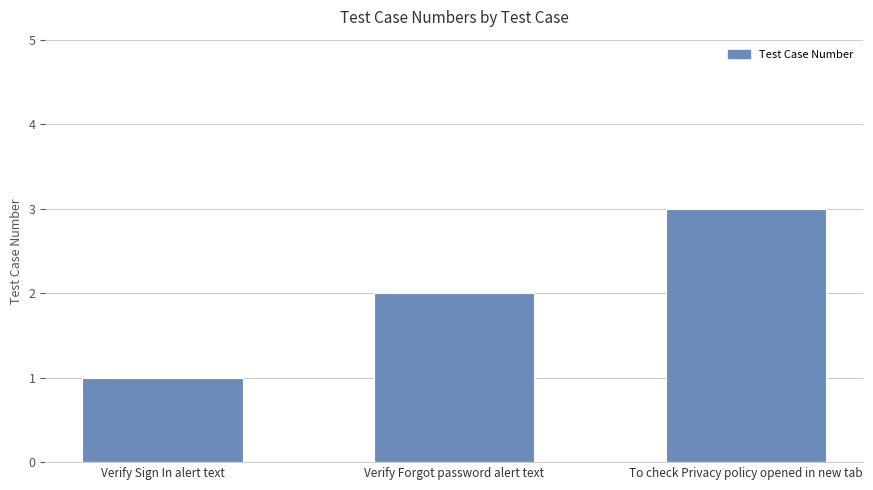

What is the difference between the values at To check Privacy policy opened in new tab and Verify Sign In alert text?

2